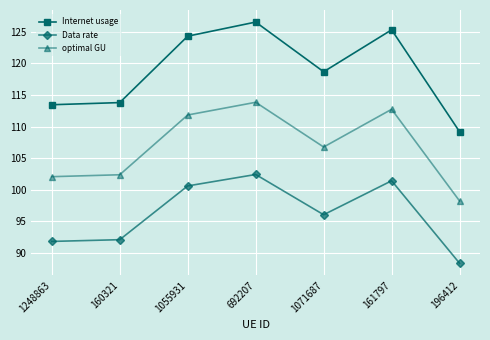

List the series in order of their overall mean, highest first.

Internet usage, optimal GU, Data rate